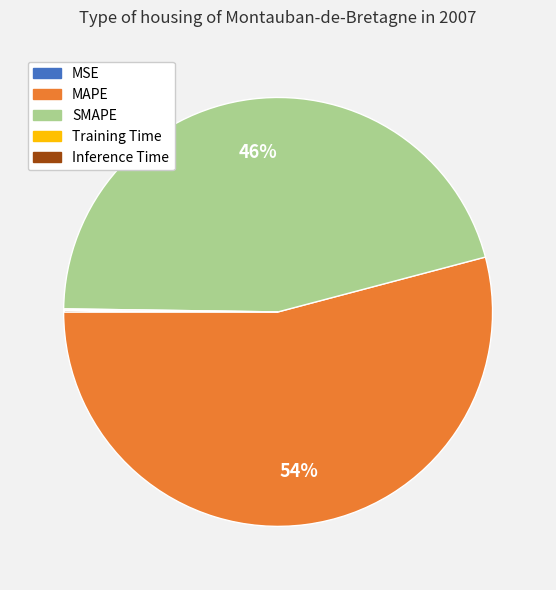

Which slice represents more than half of the pie?

MAPE